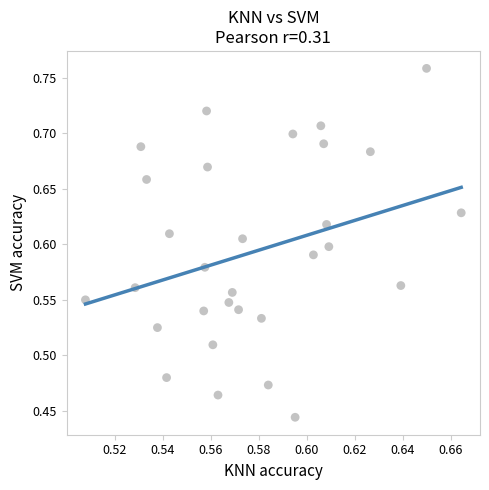

What is the range of Y values (max minus min)?

0.3